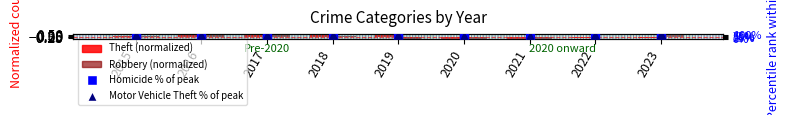

Which series has the largest Y range (max minus min)?

Homicide % of peak